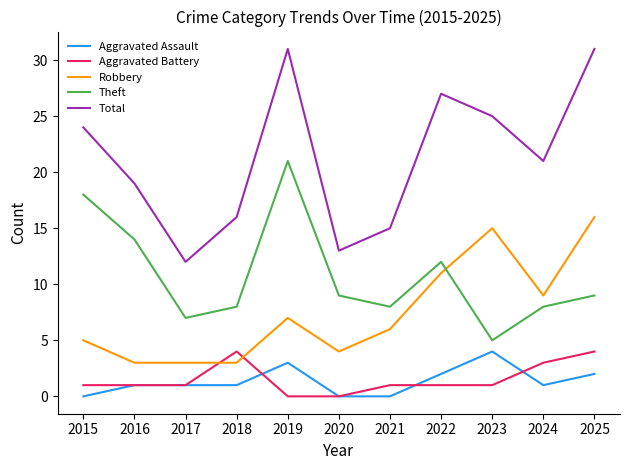

Does the chart display data point markers on the line(s)?

No